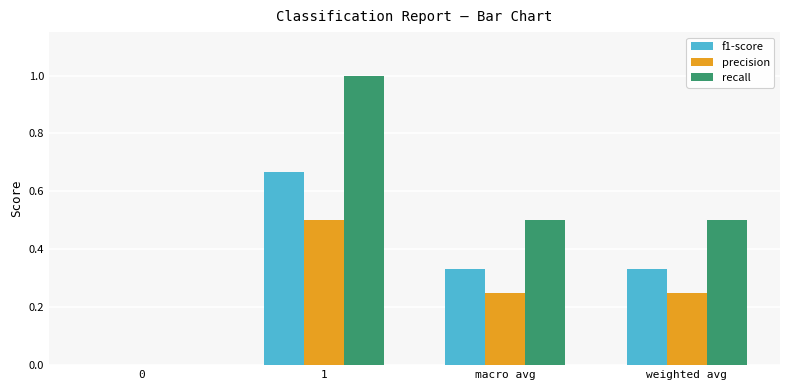

Which series has the widest spread of values?

recall